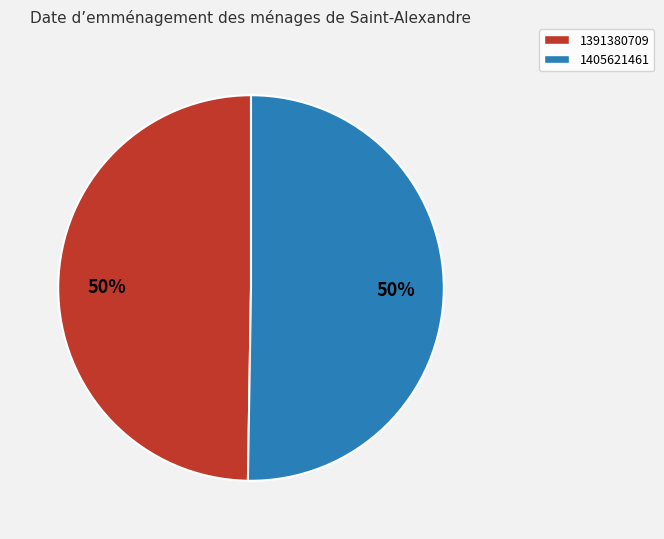

To the nearest percent, what is the average slice percentage?

50%